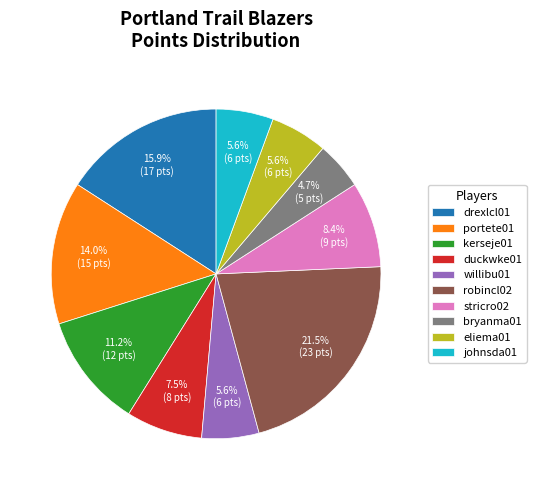

To the nearest percent, what is the difference between the largest and smallest slice percentages?

17%